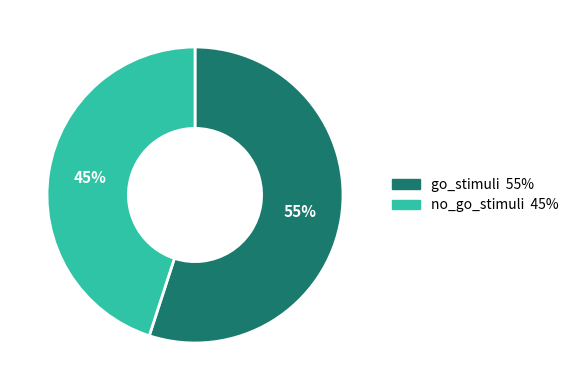

What is the smallest slice in the pie chart?

no_go_stimuli